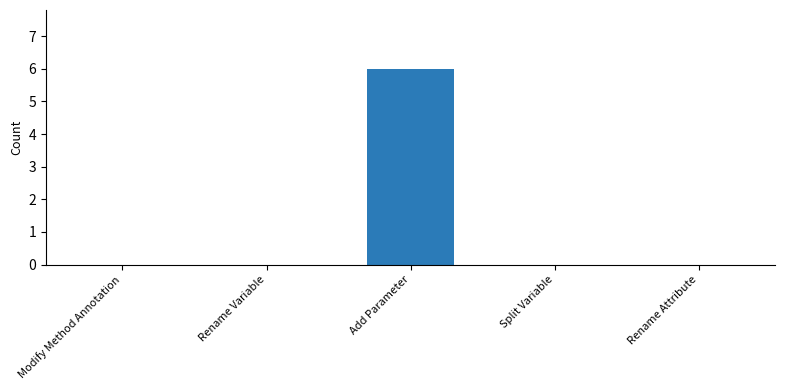

What is the sum of the values at Add Parameter and Modify Method Annotation?

6